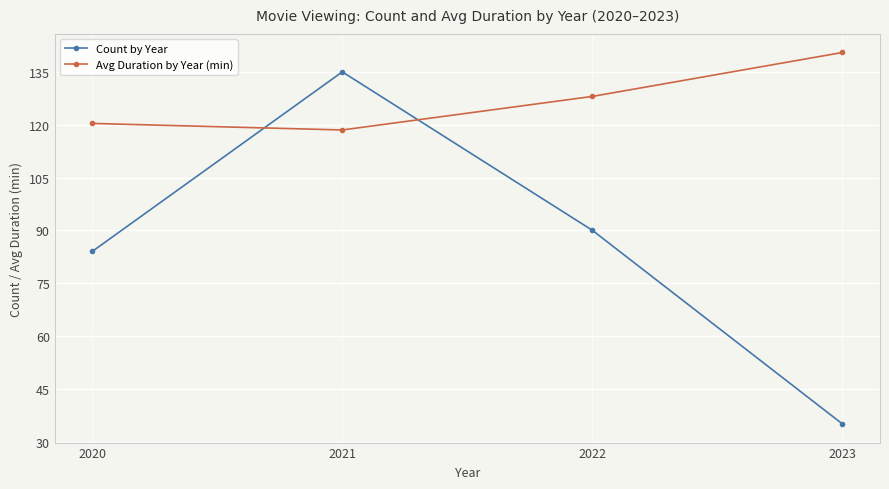

What is the approximate value of Avg Duration by Year (min) at 2020?

120.4